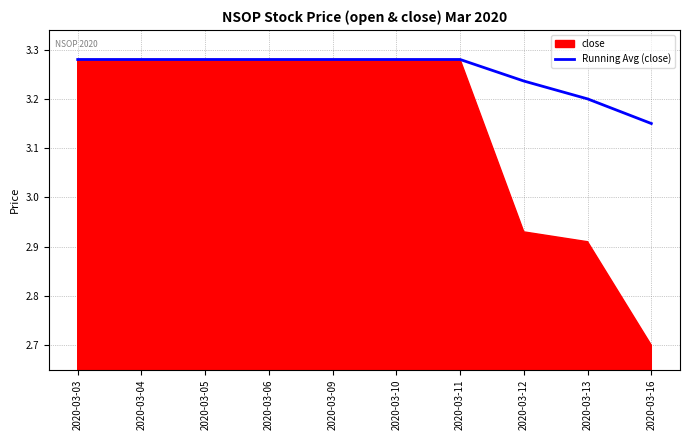

What is the greatest value displayed?

3.3